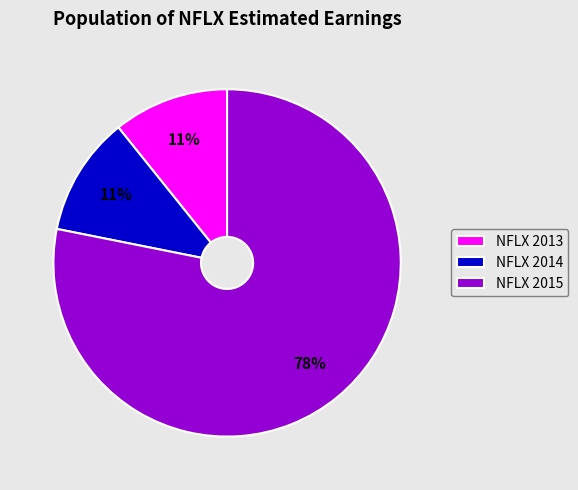

Which category has the biggest portion of the pie?

NFLX 2015